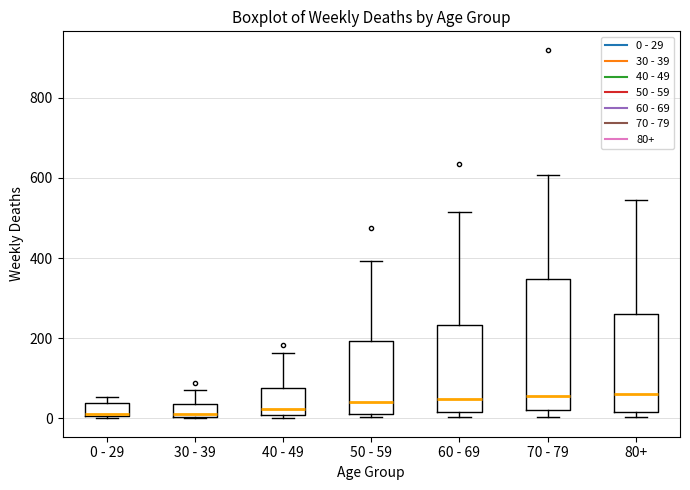

Reading left to right, transcribe this box plot: for each box, give where its median line is, the range the box spans, and where its two whiskers end, as read against the y-axis. The values are not printed on the chart, so give them approximately, as read against the axis.

0 - 29: median 20, box 0 to 40, whiskers 0 to 60
30 - 39: median 20, box 0 to 40, whiskers 0 to 80
40 - 49: median 20, box 0 to 80, whiskers 0 (just below the box's lower edge) to 160
50 - 59: median 40, box 20 to 200, whiskers 0 to 400
60 - 69: median 40, box 20 to 240, whiskers 0 to 520
70 - 79: median 60, box 20 to 340, whiskers 0 to 600
80+: median 60, box 20 to 260, whiskers 0 to 540